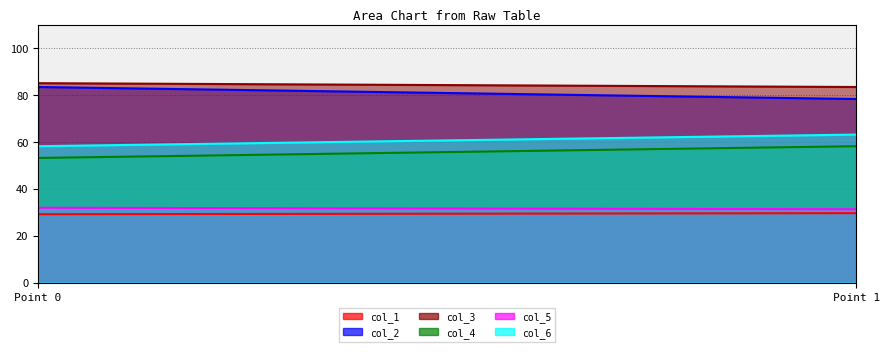

List the labels in order of col_6 value, smallest first.

0, 1